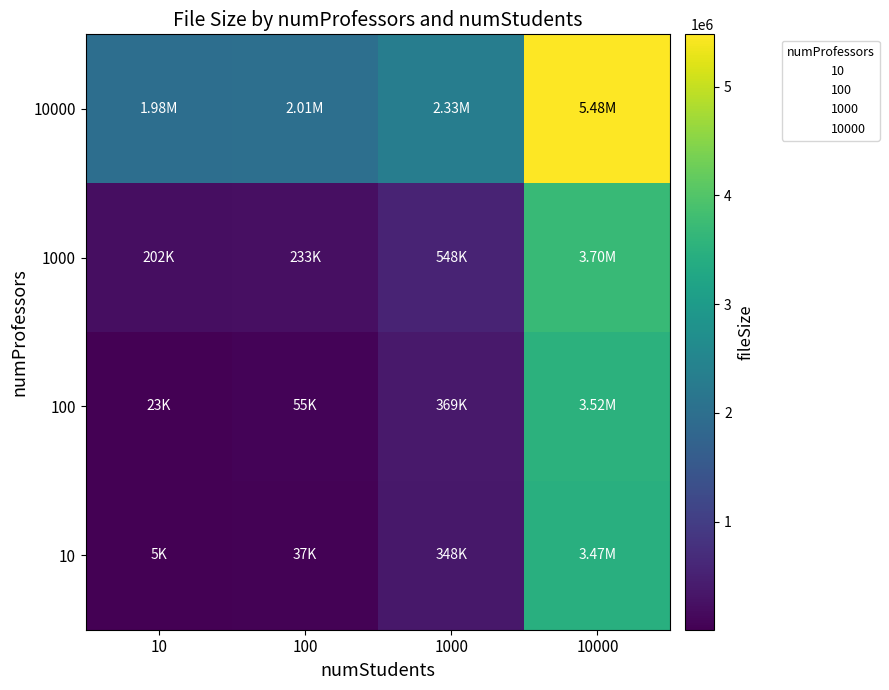

How many data points does each series have?

4